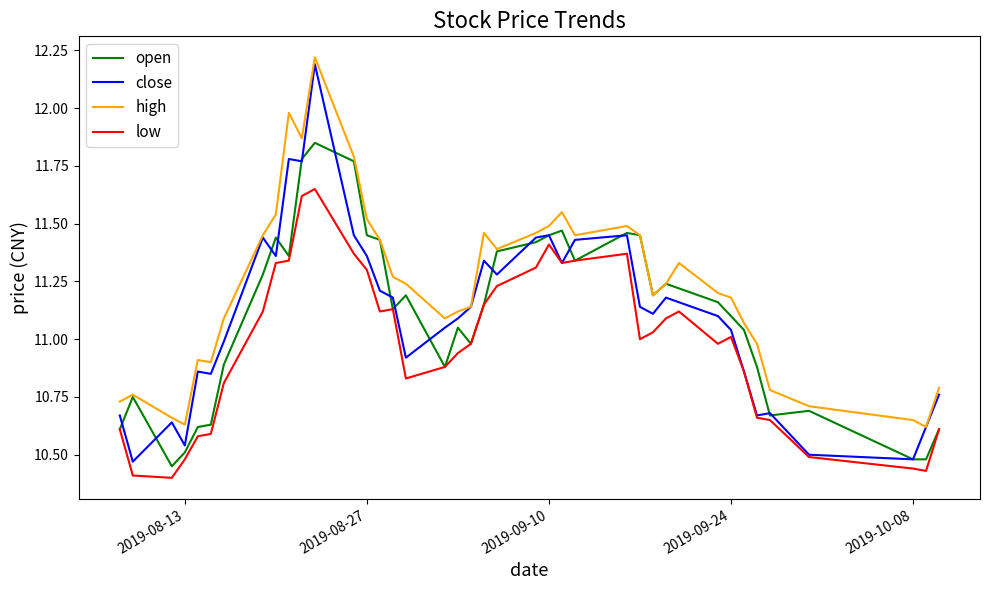

Which series has the largest total across all categories?

high